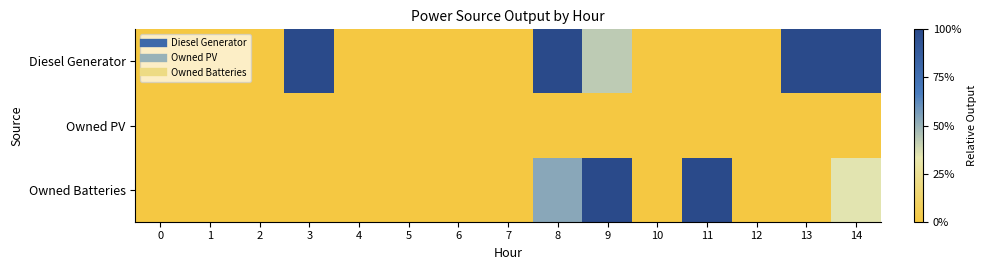

Rank the series by their maximum value, from lowest to highest.

Owned PV, Diesel Generator, Owned Batteries